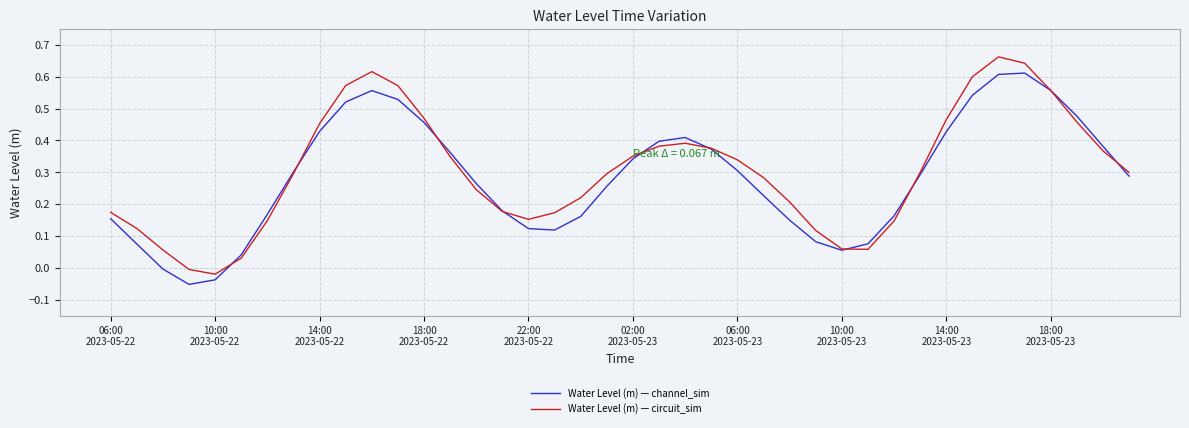

Rank the series by their maximum value, from highest to lowest.

Water Level (m) — circuit_sim, Water Level (m) — channel_sim